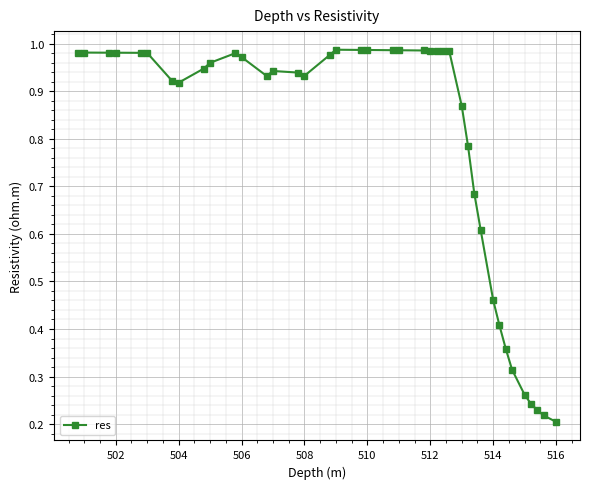

True or false: there are more than 0 points higher than both neighbors.

True